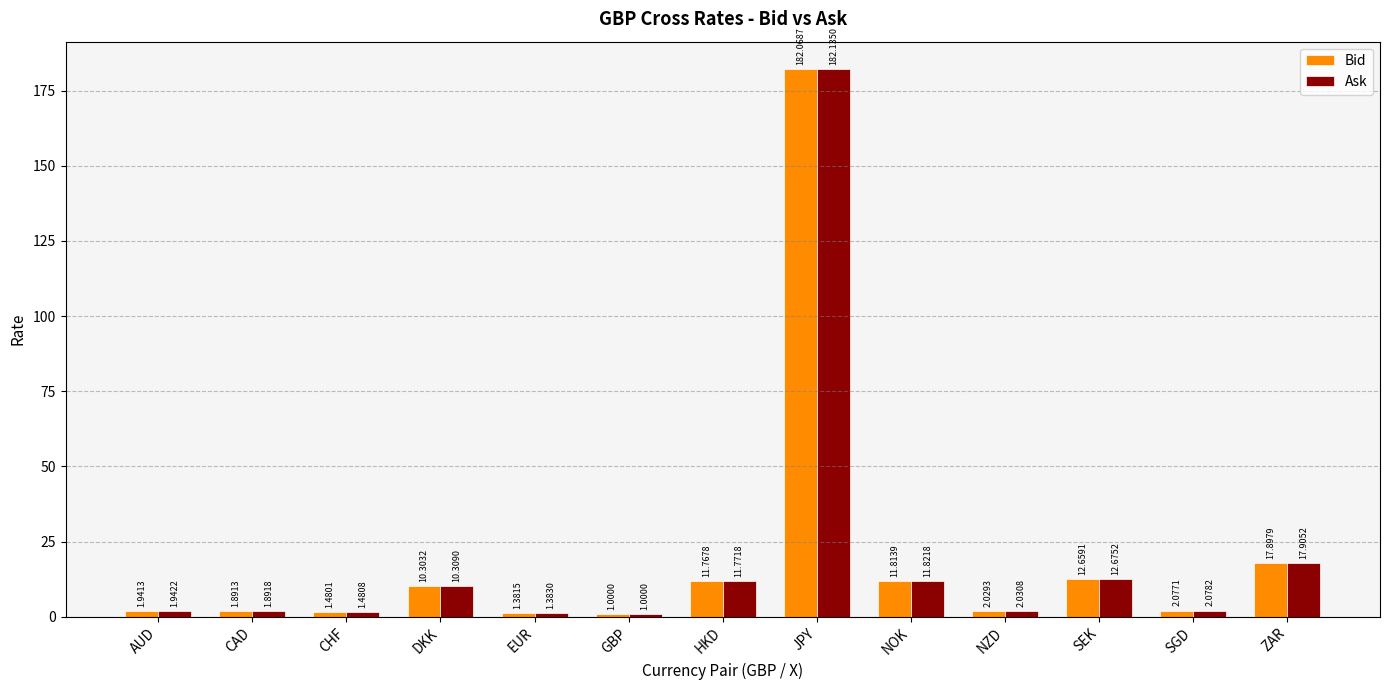

How many bars are there in total?

26